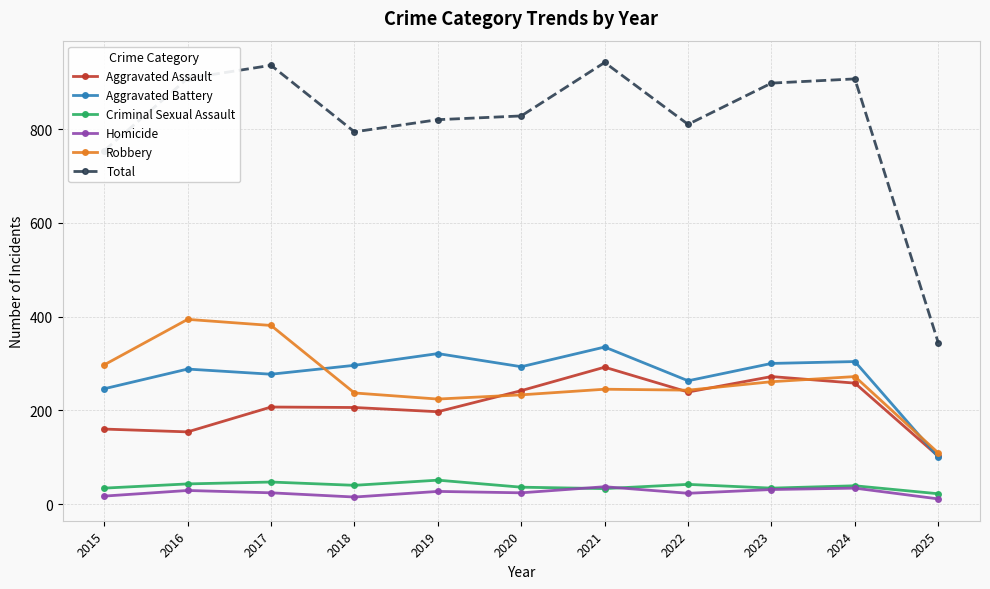

What is the total value across all series at 2021?

1884